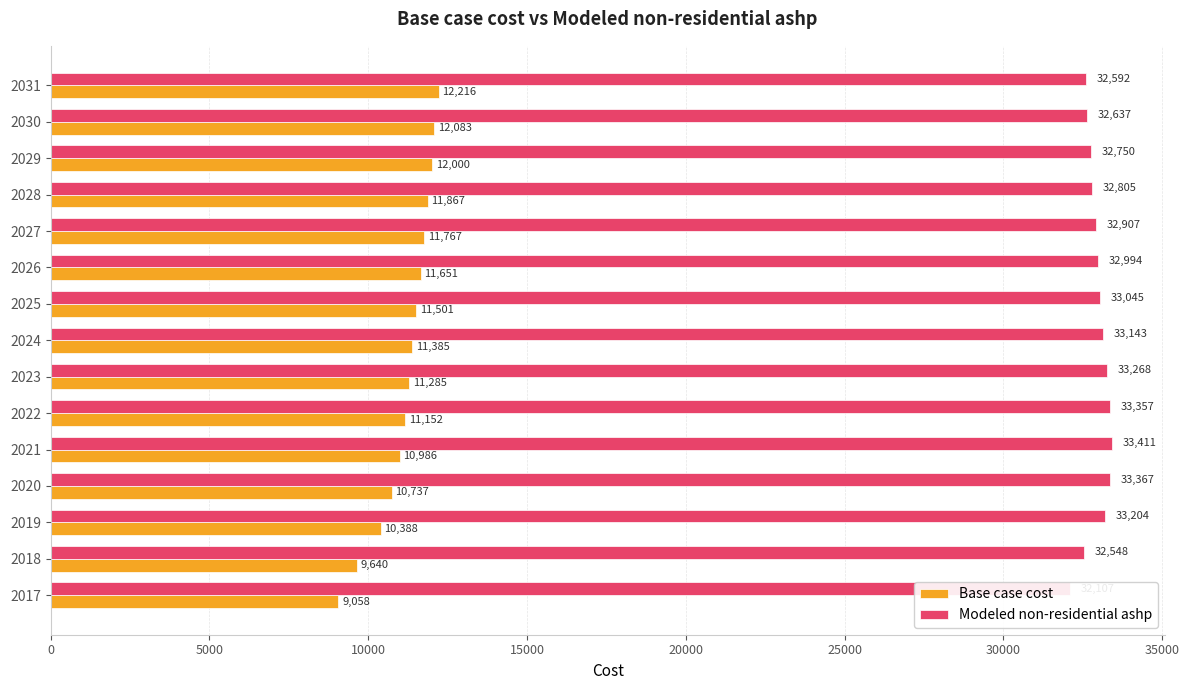

Is the value of Base case cost at 2018 greater than the value of Modeled non-residential ashp at 2020?

No